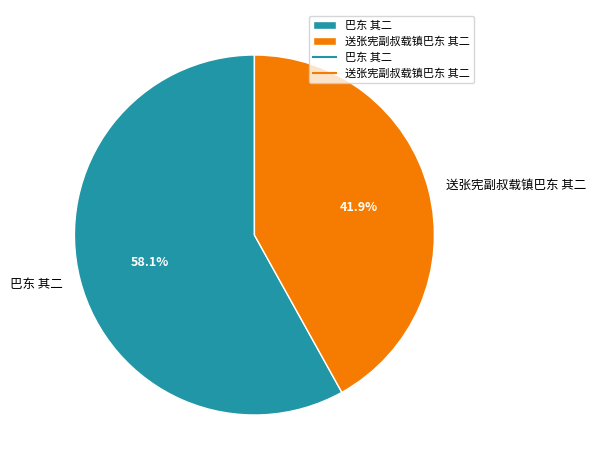

Which category has the biggest portion of the pie?

巴东 其二